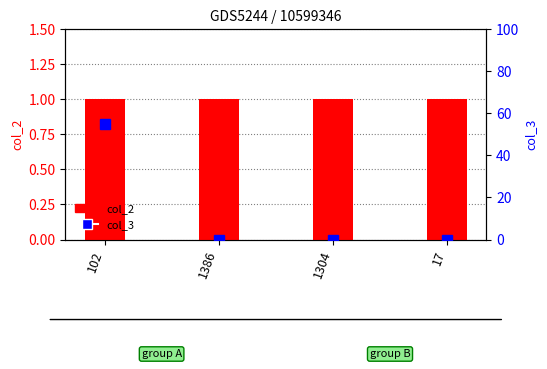

Which series has the widest spread of values?

col_3